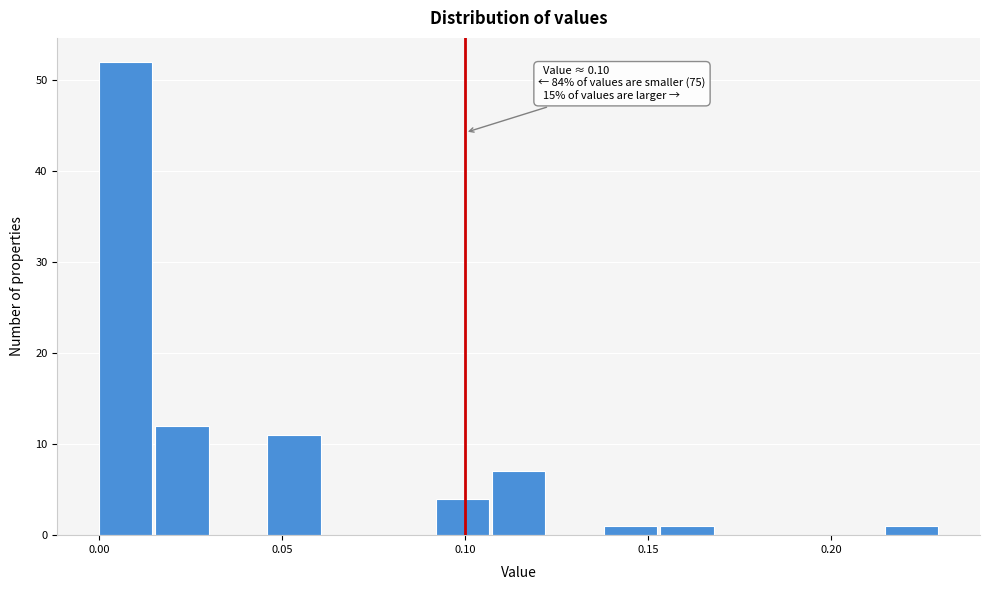

Read against the x-axis, roughly where is the centre of the tallest bar?

0.005